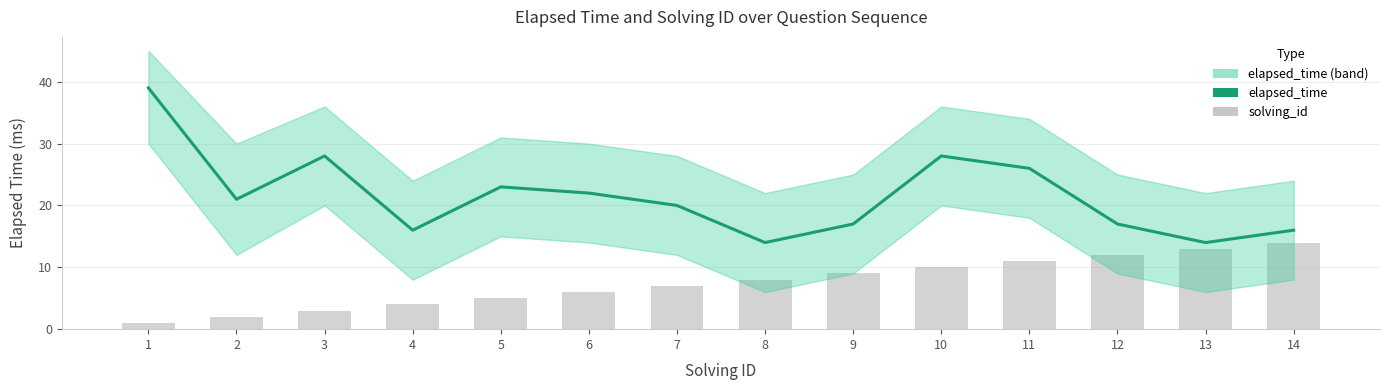

Reading left to right, what are all the values shown in this chart?

elapsed_time: 1=39	2=21	3=28	4=16	5=23	6=22	7=20	8=14	9=17	10=28	11=26	12=17	13=14	14=16
solving_id: 1=1	2=2	3=3	4=4	5=5	6=6	7=7	8=8	9=9	10=10	11=11	12=12	13=13	14=14